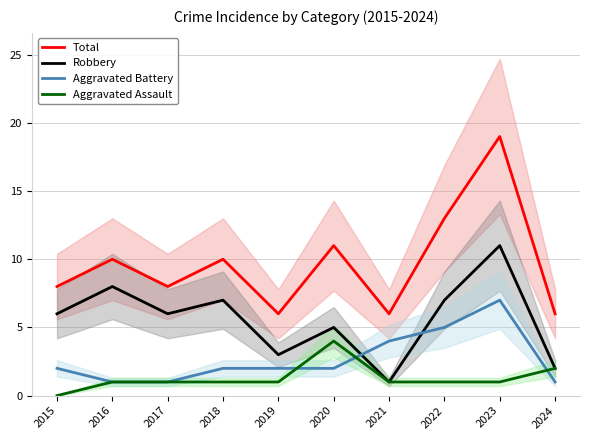

How many data points does each series have?

10